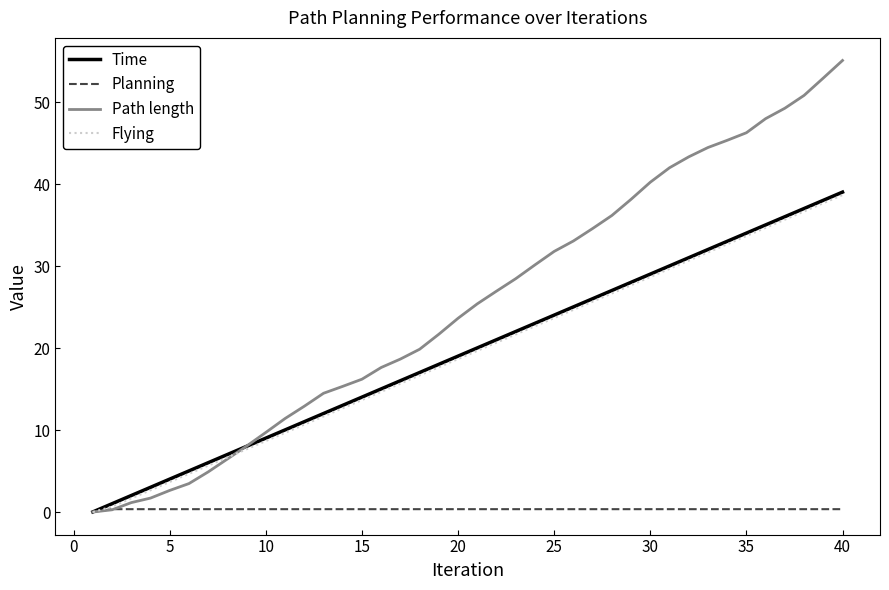

Which series has the widest spread of values?

Path length